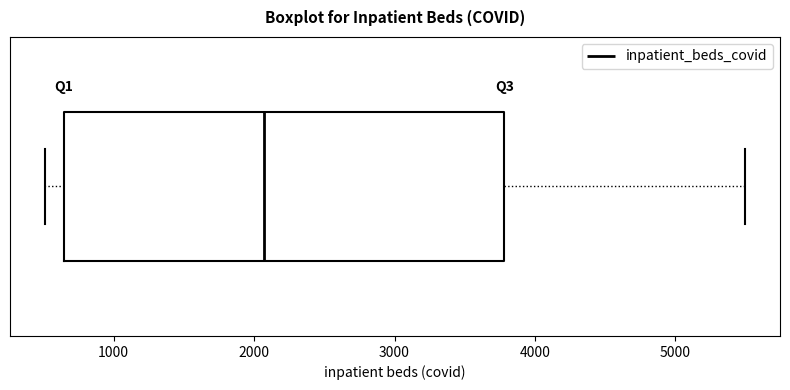

Transcribe this box plot: give where the median line is, the range the box spans, and where the two whiskers end, as read against the x-axis. The values are not printed on the chart, so give them approximately, as read against the axis.

median 2100, box 600 to 3800, whiskers 500 to 5500